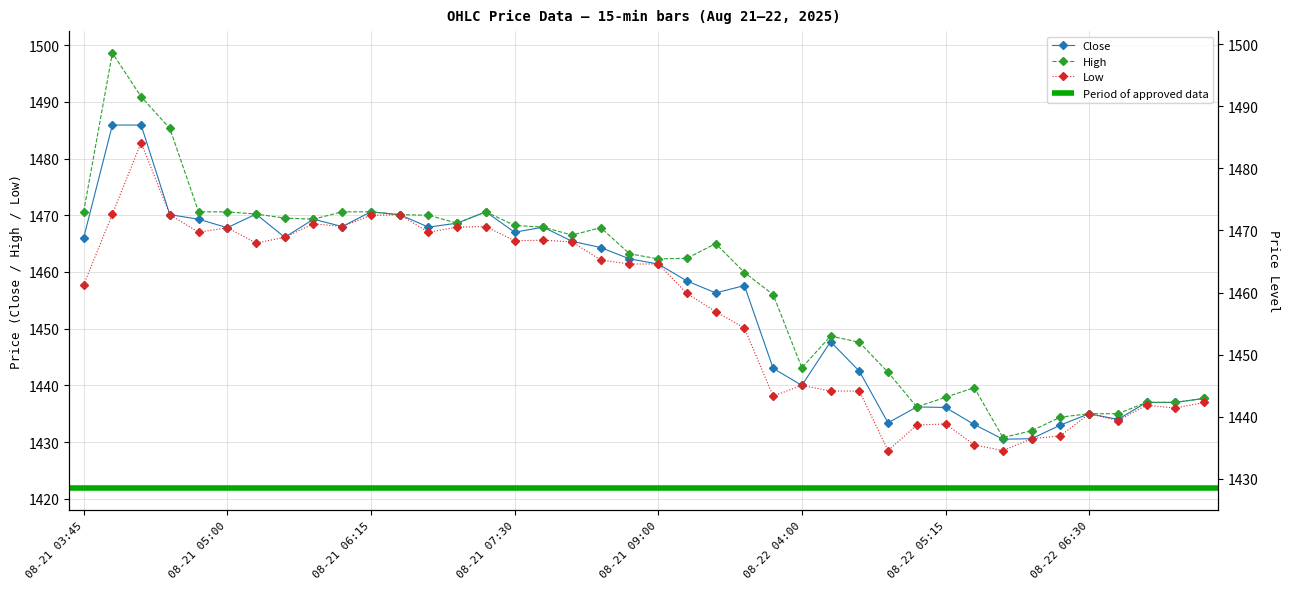

How many data points in Close are less than 1462?

20